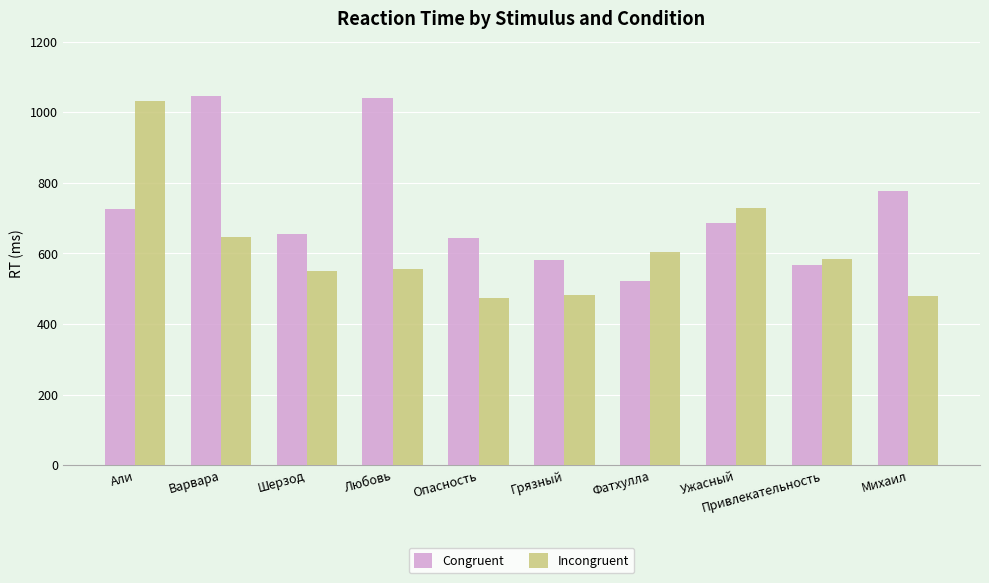

How many bars are there in each group?

2